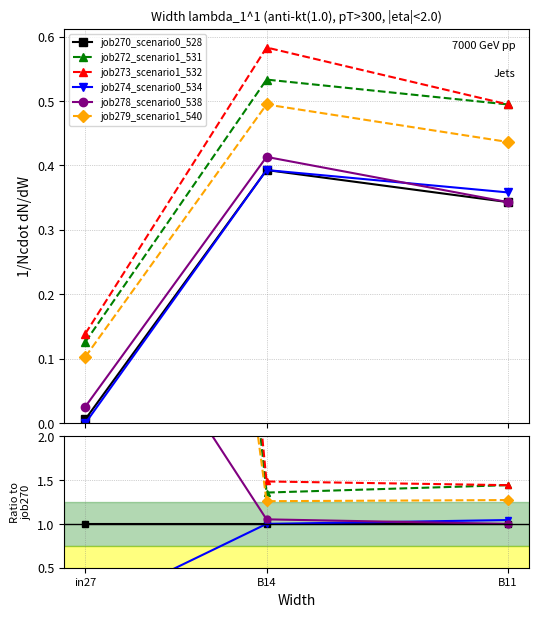

How many lines are shown in the chart?

6